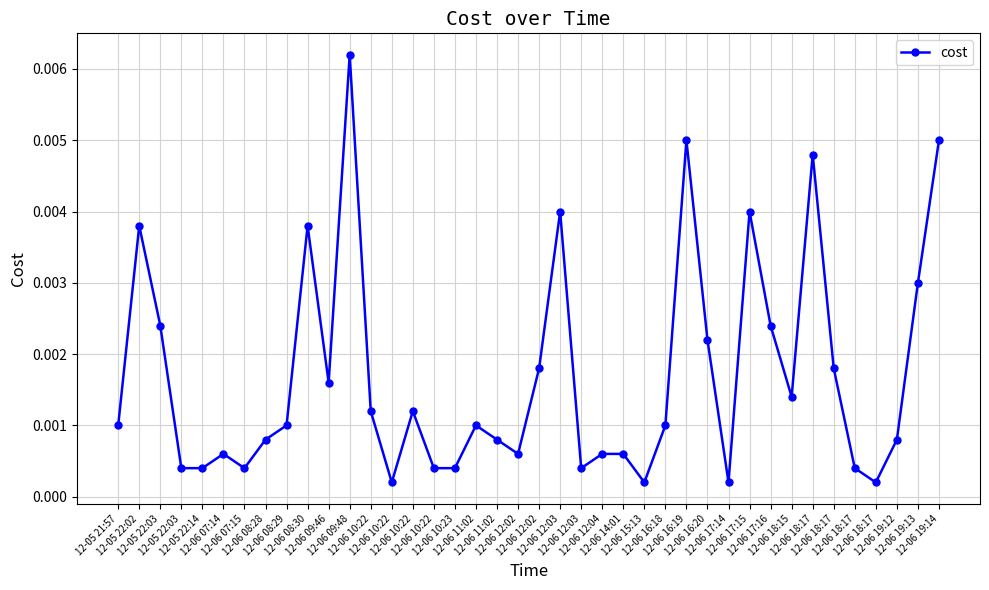

Does the chart have visible grid lines?

Yes